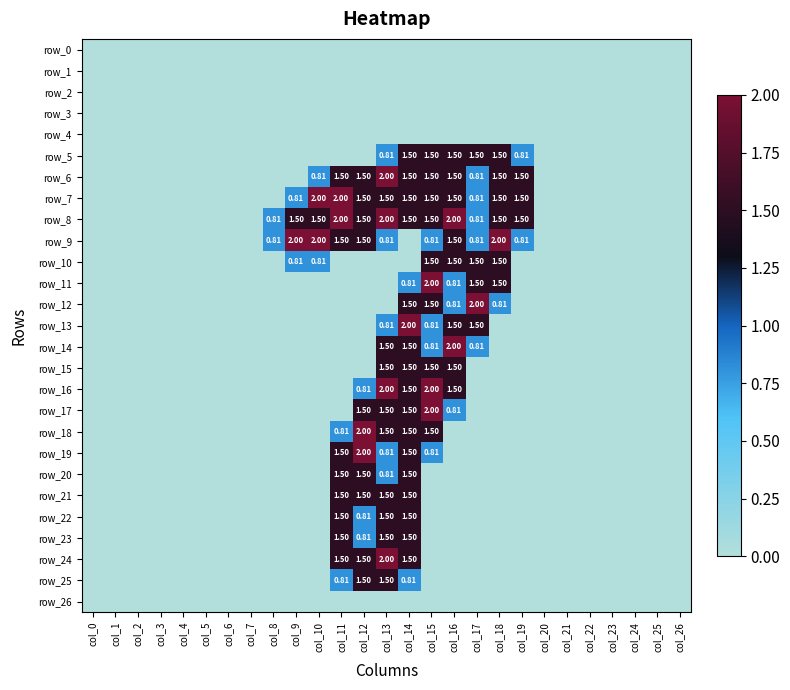

Reading left to right, transcribe all the data shown in this chart.

row_0: col_0=0.0	col_1=0.0	col_2=0.0	col_3=0.0	col_4=0.0	col_5=0.0	col_6=0.0	col_7=0.0	col_8=0.0	col_9=0.0	col_10=0.0	col_11=0.0	col_12=0.0	col_13=0.0	col_14=0.0	col_15=0.0	col_16=0.0	col_17=0.0	col_18=0.0	col_19=0.0	col_20=0.0	col_21=0.0	col_22=0.0	col_23=0.0	col_24=0.0	col_25=0.0	col_26=0.0
row_1: col_0=0.0	col_1=0.0	col_2=0.0	col_3=0.0	col_4=0.0	col_5=0.0	col_6=0.0	col_7=0.0	col_8=0.0	col_9=0.0	col_10=0.0	col_11=0.0	col_12=0.0	col_13=0.0	col_14=0.0	col_15=0.0	col_16=0.0	col_17=0.0	col_18=0.0	col_19=0.0	col_20=0.0	col_21=0.0	col_22=0.0	col_23=0.0	col_24=0.0	col_25=0.0	col_26=0.0
row_2: col_0=0.0	col_1=0.0	col_2=0.0	col_3=0.0	col_4=0.0	col_5=0.0	col_6=0.0	col_7=0.0	col_8=0.0	col_9=0.0	col_10=0.0	col_11=0.0	col_12=0.0	col_13=0.0	col_14=0.0	col_15=0.0	col_16=0.0	col_17=0.0	col_18=0.0	col_19=0.0	col_20=0.0	col_21=0.0	col_22=0.0	col_23=0.0	col_24=0.0	col_25=0.0	col_26=0.0
row_3: col_0=0.0	col_1=0.0	col_2=0.0	col_3=0.0	col_4=0.0	col_5=0.0	col_6=0.0	col_7=0.0	col_8=0.0	col_9=0.0	col_10=0.0	col_11=0.0	col_12=0.0	col_13=0.0	col_14=0.0	col_15=0.0	col_16=0.0	col_17=0.0	col_18=0.0	col_19=0.0	col_20=0.0	col_21=0.0	col_22=0.0	col_23=0.0	col_24=0.0	col_25=0.0	col_26=0.0
row_4: col_0=0.0	col_1=0.0	col_2=0.0	col_3=0.0	col_4=0.0	col_5=0.0	col_6=0.0	col_7=0.0	col_8=0.0	col_9=0.0	col_10=0.0	col_11=0.0	col_12=0.0	col_13=0.0	col_14=0.0	col_15=0.0	col_16=0.0	col_17=0.0	col_18=0.0	col_19=0.0	col_20=0.0	col_21=0.0	col_22=0.0	col_23=0.0	col_24=0.0	col_25=0.0	col_26=0.0
row_5: col_0=0.0	col_1=0.0	col_2=0.0	col_3=0.0	col_4=0.0	col_5=0.0	col_6=0.0	col_7=0.0	col_8=0.0	col_9=0.0	col_10=0.0	col_11=0.0	col_12=0.0	col_13=0.8	col_14=1.5	col_15=1.5	col_16=1.5	col_17=1.5	col_18=1.5	col_19=0.8	col_20=0.0	col_21=0.0	col_22=0.0	col_23=0.0	col_24=0.0	col_25=0.0	col_26=0.0
row_6: col_0=0.0	col_1=0.0	col_2=0.0	col_3=0.0	col_4=0.0	col_5=0.0	col_6=0.0	col_7=0.0	col_8=0.0	col_9=0.0	col_10=0.8	col_11=1.5	col_12=1.5	col_13=2.0	col_14=1.5	col_15=1.5	col_16=1.5	col_17=0.8	col_18=1.5	col_19=1.5	col_20=0.0	col_21=0.0	col_22=0.0	col_23=0.0	col_24=0.0	col_25=0.0	col_26=0.0
row_7: col_0=0.0	col_1=0.0	col_2=0.0	col_3=0.0	col_4=0.0	col_5=0.0	col_6=0.0	col_7=0.0	col_8=0.0	col_9=0.8	col_10=2.0	col_11=2.0	col_12=1.5	col_13=1.5	col_14=1.5	col_15=1.5	col_16=1.5	col_17=0.8	col_18=1.5	col_19=1.5	col_20=0.0	col_21=0.0	col_22=0.0	col_23=0.0	col_24=0.0	col_25=0.0	col_26=0.0
row_8: col_0=0.0	col_1=0.0	col_2=0.0	col_3=0.0	col_4=0.0	col_5=0.0	col_6=0.0	col_7=0.0	col_8=0.8	col_9=1.5	col_10=1.5	col_11=2.0	col_12=1.5	col_13=2.0	col_14=1.5	col_15=1.5	col_16=2.0	col_17=0.8	col_18=1.5	col_19=1.5	col_20=0.0	col_21=0.0	col_22=0.0	col_23=0.0	col_24=0.0	col_25=0.0	col_26=0.0
row_9: col_0=0.0	col_1=0.0	col_2=0.0	col_3=0.0	col_4=0.0	col_5=0.0	col_6=0.0	col_7=0.0	col_8=0.8	col_9=2.0	col_10=2.0	col_11=1.5	col_12=1.5	col_13=0.8	col_14=0.0	col_15=0.8	col_16=1.5	col_17=0.8	col_18=2.0	col_19=0.8	col_20=0.0	col_21=0.0	col_22=0.0	col_23=0.0	col_24=0.0	col_25=0.0	col_26=0.0
row_10: col_0=0.0	col_1=0.0	col_2=0.0	col_3=0.0	col_4=0.0	col_5=0.0	col_6=0.0	col_7=0.0	col_8=0.0	col_9=0.8	col_10=0.8	col_11=0.0	col_12=0.0	col_13=0.0	col_14=0.0	col_15=1.5	col_16=1.5	col_17=1.5	col_18=1.5	col_19=0.0	col_20=0.0	col_21=0.0	col_22=0.0	col_23=0.0	col_24=0.0	col_25=0.0	col_26=0.0
row_11: col_0=0.0	col_1=0.0	col_2=0.0	col_3=0.0	col_4=0.0	col_5=0.0	col_6=0.0	col_7=0.0	col_8=0.0	col_9=0.0	col_10=0.0	col_11=0.0	col_12=0.0	col_13=0.0	col_14=0.8	col_15=2.0	col_16=0.8	col_17=1.5	col_18=1.5	col_19=0.0	col_20=0.0	col_21=0.0	col_22=0.0	col_23=0.0	col_24=0.0	col_25=0.0	col_26=0.0
row_12: col_0=0.0	col_1=0.0	col_2=0.0	col_3=0.0	col_4=0.0	col_5=0.0	col_6=0.0	col_7=0.0	col_8=0.0	col_9=0.0	col_10=0.0	col_11=0.0	col_12=0.0	col_13=0.0	col_14=1.5	col_15=1.5	col_16=0.8	col_17=2.0	col_18=0.8	col_19=0.0	col_20=0.0	col_21=0.0	col_22=0.0	col_23=0.0	col_24=0.0	col_25=0.0	col_26=0.0
row_13: col_0=0.0	col_1=0.0	col_2=0.0	col_3=0.0	col_4=0.0	col_5=0.0	col_6=0.0	col_7=0.0	col_8=0.0	col_9=0.0	col_10=0.0	col_11=0.0	col_12=0.0	col_13=0.8	col_14=2.0	col_15=0.8	col_16=1.5	col_17=1.5	col_18=0.0	col_19=0.0	col_20=0.0	col_21=0.0	col_22=0.0	col_23=0.0	col_24=0.0	col_25=0.0	col_26=0.0
row_14: col_0=0.0	col_1=0.0	col_2=0.0	col_3=0.0	col_4=0.0	col_5=0.0	col_6=0.0	col_7=0.0	col_8=0.0	col_9=0.0	col_10=0.0	col_11=0.0	col_12=0.0	col_13=1.5	col_14=1.5	col_15=0.8	col_16=2.0	col_17=0.8	col_18=0.0	col_19=0.0	col_20=0.0	col_21=0.0	col_22=0.0	col_23=0.0	col_24=0.0	col_25=0.0	col_26=0.0
row_15: col_0=0.0	col_1=0.0	col_2=0.0	col_3=0.0	col_4=0.0	col_5=0.0	col_6=0.0	col_7=0.0	col_8=0.0	col_9=0.0	col_10=0.0	col_11=0.0	col_12=0.0	col_13=1.5	col_14=1.5	col_15=1.5	col_16=1.5	col_17=0.0	col_18=0.0	col_19=0.0	col_20=0.0	col_21=0.0	col_22=0.0	col_23=0.0	col_24=0.0	col_25=0.0	col_26=0.0
row_16: col_0=0.0	col_1=0.0	col_2=0.0	col_3=0.0	col_4=0.0	col_5=0.0	col_6=0.0	col_7=0.0	col_8=0.0	col_9=0.0	col_10=0.0	col_11=0.0	col_12=0.8	col_13=2.0	col_14=1.5	col_15=2.0	col_16=1.5	col_17=0.0	col_18=0.0	col_19=0.0	col_20=0.0	col_21=0.0	col_22=0.0	col_23=0.0	col_24=0.0	col_25=0.0	col_26=0.0
row_17: col_0=0.0	col_1=0.0	col_2=0.0	col_3=0.0	col_4=0.0	col_5=0.0	col_6=0.0	col_7=0.0	col_8=0.0	col_9=0.0	col_10=0.0	col_11=0.0	col_12=1.5	col_13=1.5	col_14=1.5	col_15=2.0	col_16=0.8	col_17=0.0	col_18=0.0	col_19=0.0	col_20=0.0	col_21=0.0	col_22=0.0	col_23=0.0	col_24=0.0	col_25=0.0	col_26=0.0
row_18: col_0=0.0	col_1=0.0	col_2=0.0	col_3=0.0	col_4=0.0	col_5=0.0	col_6=0.0	col_7=0.0	col_8=0.0	col_9=0.0	col_10=0.0	col_11=0.8	col_12=2.0	col_13=1.5	col_14=1.5	col_15=1.5	col_16=0.0	col_17=0.0	col_18=0.0	col_19=0.0	col_20=0.0	col_21=0.0	col_22=0.0	col_23=0.0	col_24=0.0	col_25=0.0	col_26=0.0
row_19: col_0=0.0	col_1=0.0	col_2=0.0	col_3=0.0	col_4=0.0	col_5=0.0	col_6=0.0	col_7=0.0	col_8=0.0	col_9=0.0	col_10=0.0	col_11=1.5	col_12=2.0	col_13=0.8	col_14=1.5	col_15=0.8	col_16=0.0	col_17=0.0	col_18=0.0	col_19=0.0	col_20=0.0	col_21=0.0	col_22=0.0	col_23=0.0	col_24=0.0	col_25=0.0	col_26=0.0
row_20: col_0=0.0	col_1=0.0	col_2=0.0	col_3=0.0	col_4=0.0	col_5=0.0	col_6=0.0	col_7=0.0	col_8=0.0	col_9=0.0	col_10=0.0	col_11=1.5	col_12=1.5	col_13=0.8	col_14=1.5	col_15=0.0	col_16=0.0	col_17=0.0	col_18=0.0	col_19=0.0	col_20=0.0	col_21=0.0	col_22=0.0	col_23=0.0	col_24=0.0	col_25=0.0	col_26=0.0
row_21: col_0=0.0	col_1=0.0	col_2=0.0	col_3=0.0	col_4=0.0	col_5=0.0	col_6=0.0	col_7=0.0	col_8=0.0	col_9=0.0	col_10=0.0	col_11=1.5	col_12=1.5	col_13=1.5	col_14=1.5	col_15=0.0	col_16=0.0	col_17=0.0	col_18=0.0	col_19=0.0	col_20=0.0	col_21=0.0	col_22=0.0	col_23=0.0	col_24=0.0	col_25=0.0	col_26=0.0
row_22: col_0=0.0	col_1=0.0	col_2=0.0	col_3=0.0	col_4=0.0	col_5=0.0	col_6=0.0	col_7=0.0	col_8=0.0	col_9=0.0	col_10=0.0	col_11=1.5	col_12=0.8	col_13=1.5	col_14=1.5	col_15=0.0	col_16=0.0	col_17=0.0	col_18=0.0	col_19=0.0	col_20=0.0	col_21=0.0	col_22=0.0	col_23=0.0	col_24=0.0	col_25=0.0	col_26=0.0
row_23: col_0=0.0	col_1=0.0	col_2=0.0	col_3=0.0	col_4=0.0	col_5=0.0	col_6=0.0	col_7=0.0	col_8=0.0	col_9=0.0	col_10=0.0	col_11=1.5	col_12=0.8	col_13=1.5	col_14=1.5	col_15=0.0	col_16=0.0	col_17=0.0	col_18=0.0	col_19=0.0	col_20=0.0	col_21=0.0	col_22=0.0	col_23=0.0	col_24=0.0	col_25=0.0	col_26=0.0
row_24: col_0=0.0	col_1=0.0	col_2=0.0	col_3=0.0	col_4=0.0	col_5=0.0	col_6=0.0	col_7=0.0	col_8=0.0	col_9=0.0	col_10=0.0	col_11=1.5	col_12=1.5	col_13=2.0	col_14=1.5	col_15=0.0	col_16=0.0	col_17=0.0	col_18=0.0	col_19=0.0	col_20=0.0	col_21=0.0	col_22=0.0	col_23=0.0	col_24=0.0	col_25=0.0	col_26=0.0
row_25: col_0=0.0	col_1=0.0	col_2=0.0	col_3=0.0	col_4=0.0	col_5=0.0	col_6=0.0	col_7=0.0	col_8=0.0	col_9=0.0	col_10=0.0	col_11=0.8	col_12=1.5	col_13=1.5	col_14=0.8	col_15=0.0	col_16=0.0	col_17=0.0	col_18=0.0	col_19=0.0	col_20=0.0	col_21=0.0	col_22=0.0	col_23=0.0	col_24=0.0	col_25=0.0	col_26=0.0
row_26: col_0=0.0	col_1=0.0	col_2=0.0	col_3=0.0	col_4=0.0	col_5=0.0	col_6=0.0	col_7=0.0	col_8=0.0	col_9=0.0	col_10=0.0	col_11=0.0	col_12=0.0	col_13=0.0	col_14=0.0	col_15=0.0	col_16=0.0	col_17=0.0	col_18=0.0	col_19=0.0	col_20=0.0	col_21=0.0	col_22=0.0	col_23=0.0	col_24=0.0	col_25=0.0	col_26=0.0